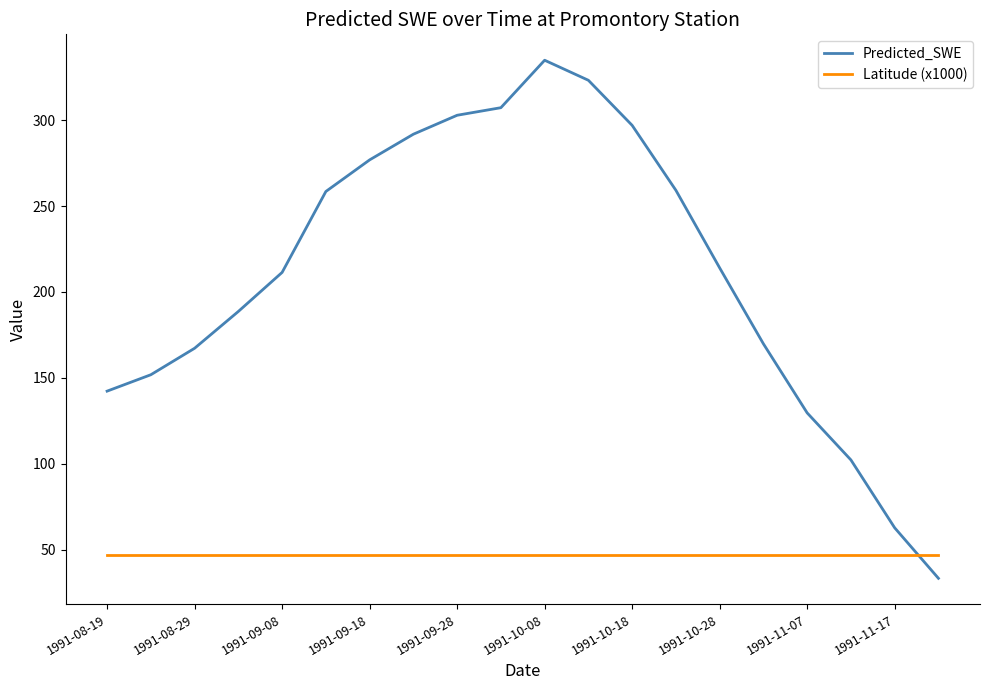

What is the lowest value of the Predicted_SWE series?

33.2